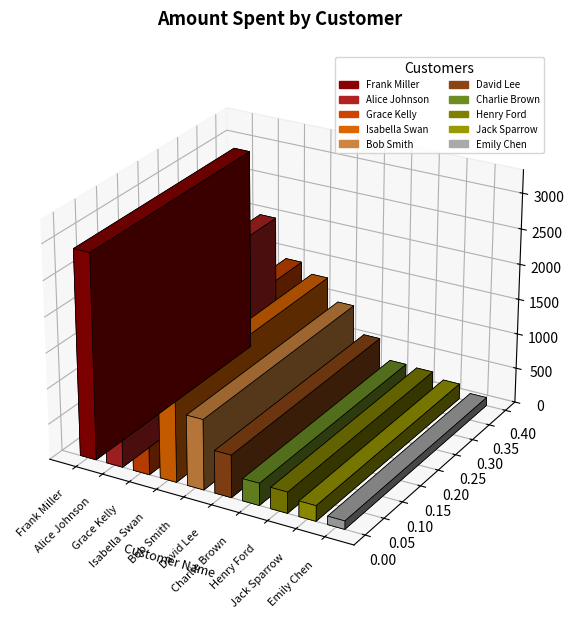

How many bars are there in total?

10